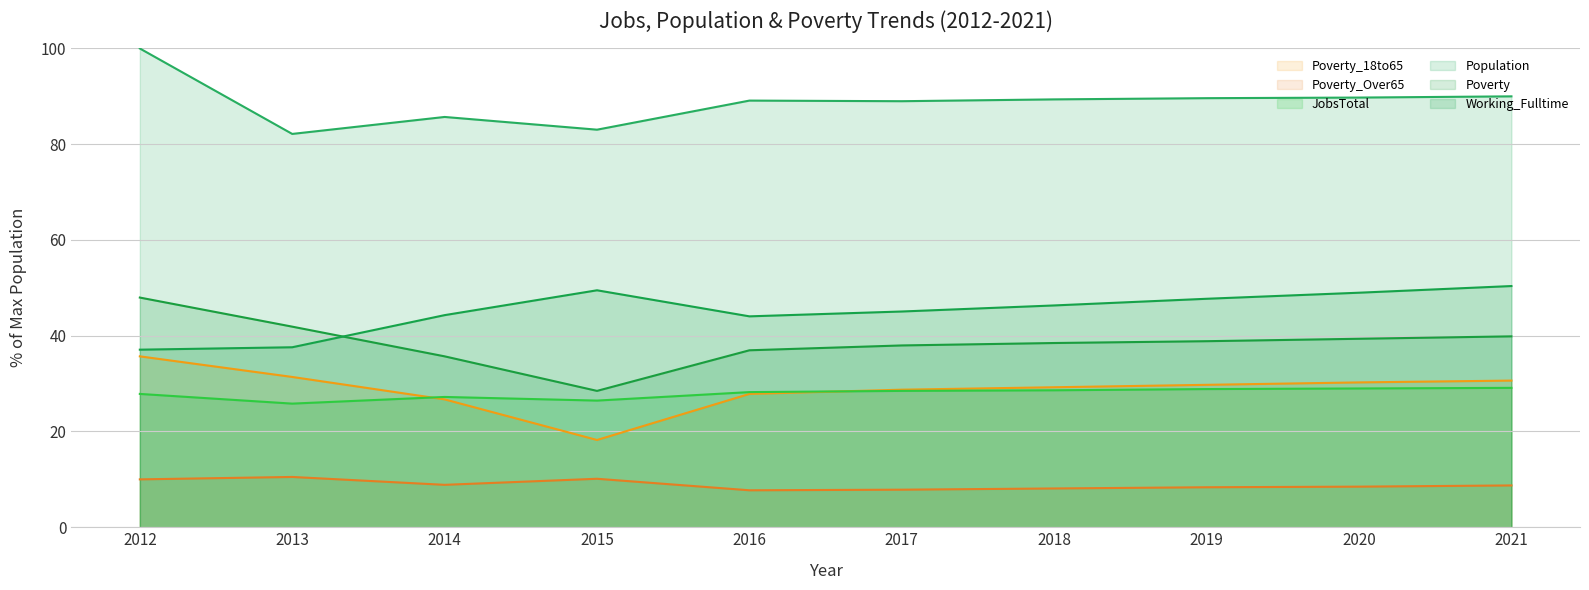

What is the difference between the Poverty (line) values at 2018 and 2014?

2.8